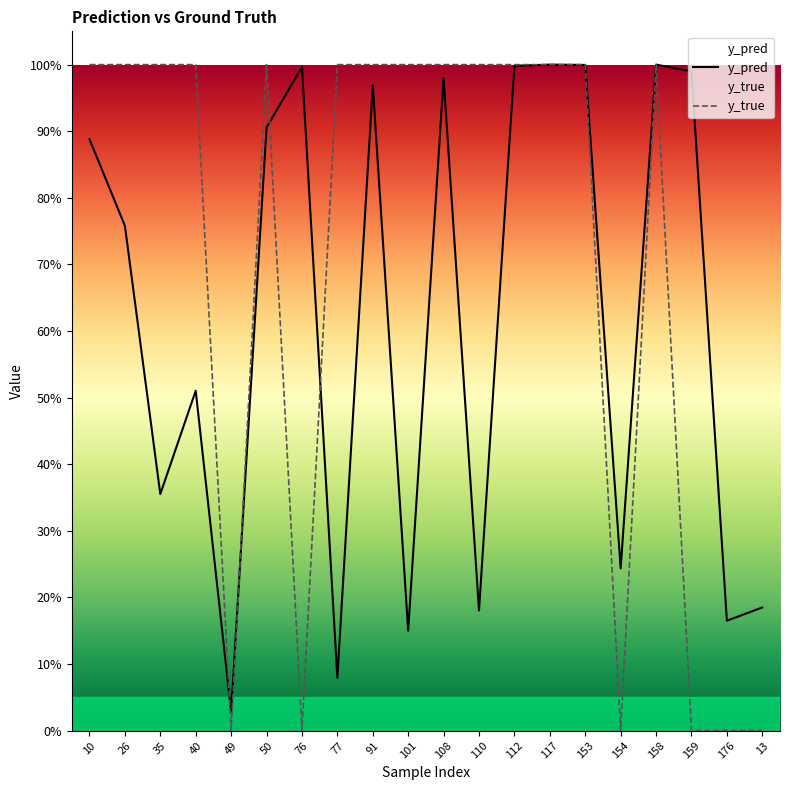

Reading right to left, extract all data points from this chart.

y_pred: 13=0.2	176=0.2	159=1.0	158=1.0	154=0.2	153=1.0	117=1.0	112=1.0	110=0.2	108=1.0	101=0.1	91=1.0	77=0.1	76=1.0	50=0.9	49=0.0	40=0.5	35=0.4	26=0.8	10=0.9
y_true: 13=0.0	176=0.0	159=0.0	158=1.0	154=0.0	153=1.0	117=1.0	112=1.0	110=1.0	108=1.0	101=1.0	91=1.0	77=1.0	76=0.0	50=1.0	49=0.0	40=1.0	35=1.0	26=1.0	10=1.0